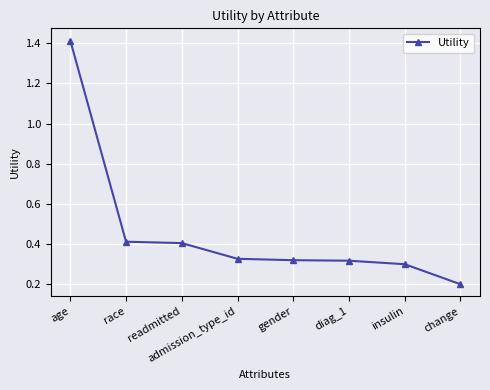

What is the sum of all values?

3.7